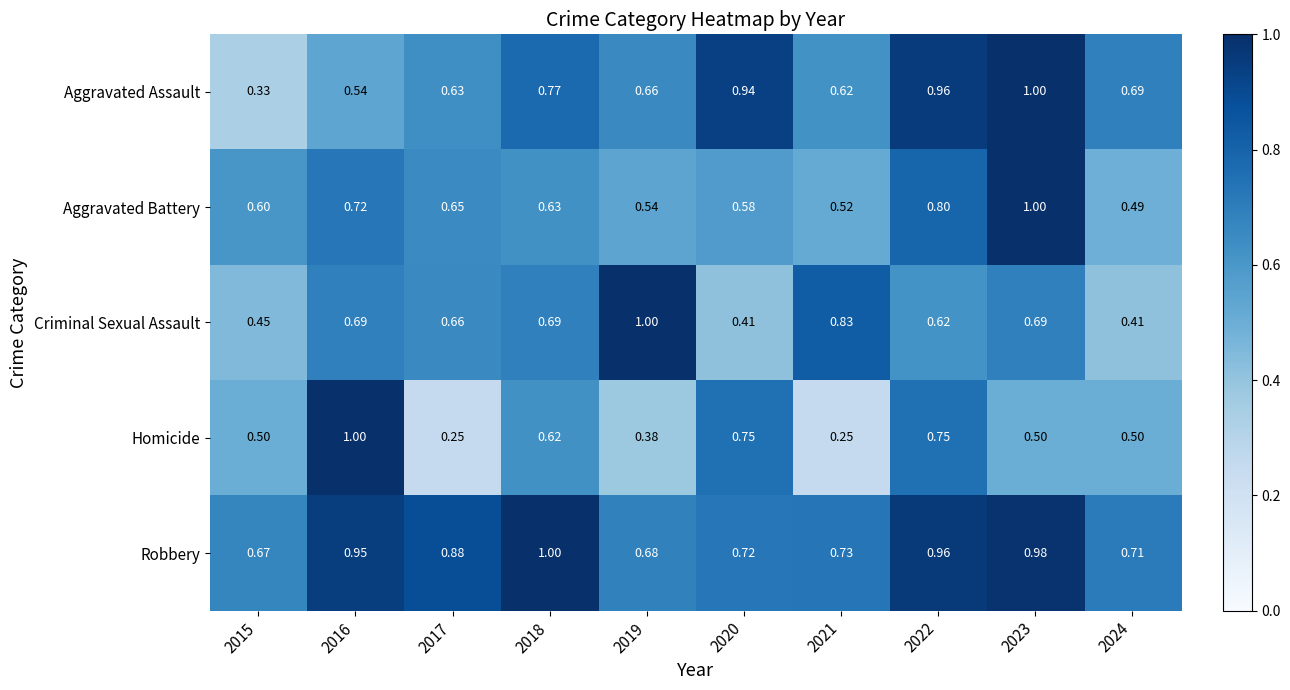

Is the value of Robbery at 2022 greater than the value of Aggravated Assault at 2018?

Yes